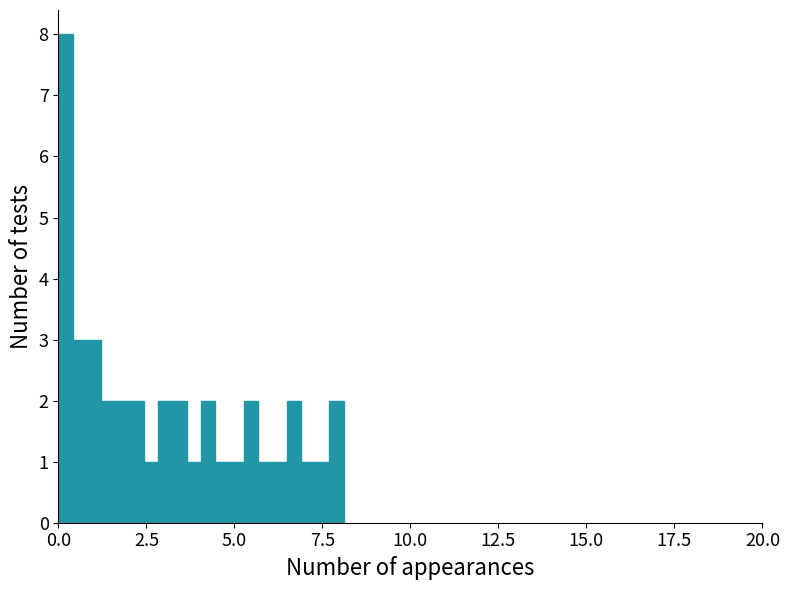

Around what value on the x-axis is the tallest bar? Give the approximate position of its centre, as read against the axis.

0.0